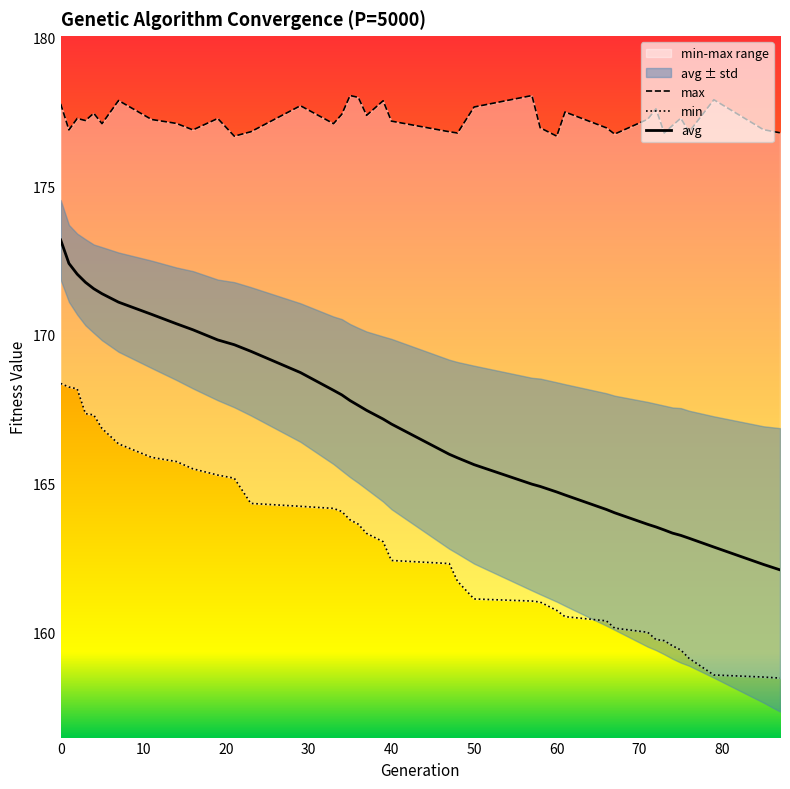

Is this an area chart (filled region under the line)?

No